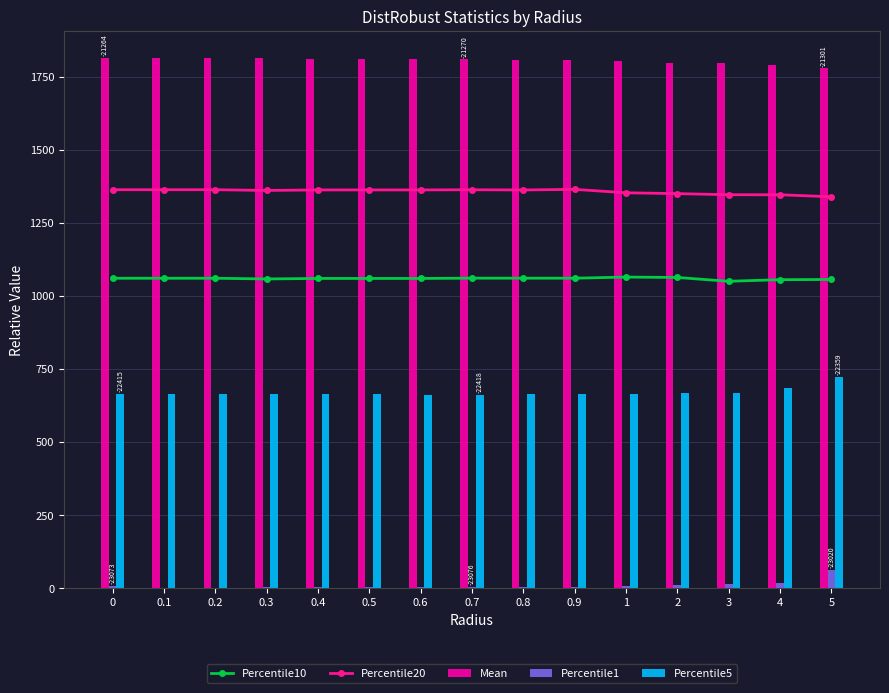

Rank the categories by Percentile20 value from lowest to highest.

5, 4, 3, 2, 1, 0.3, 0.8, 0.6, 0.5, 0.4, 0.7, 0.1, 0.2, 0, 0.9